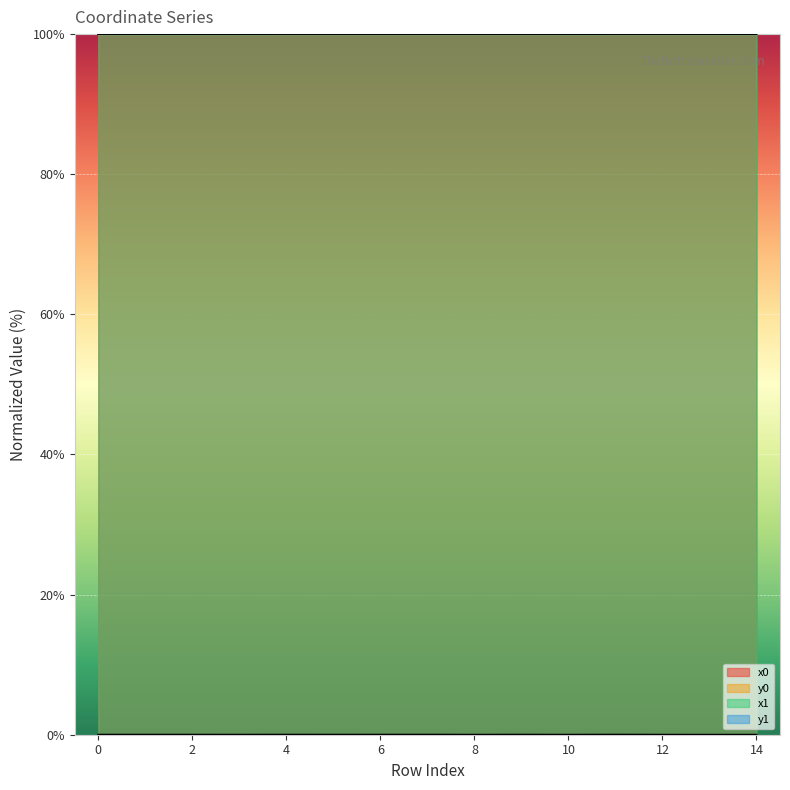

How many lines are shown in the chart?

4